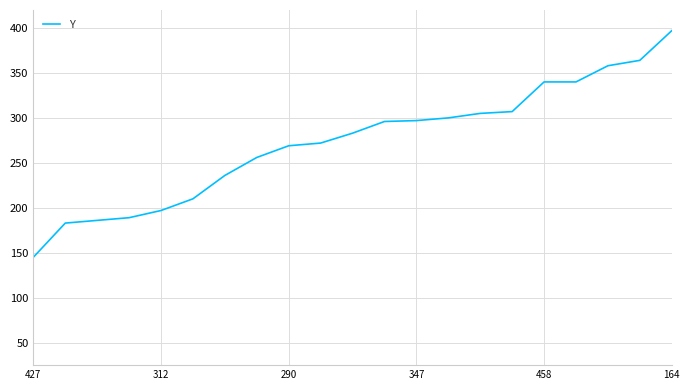

What is the minimum value shown in the chart?

145